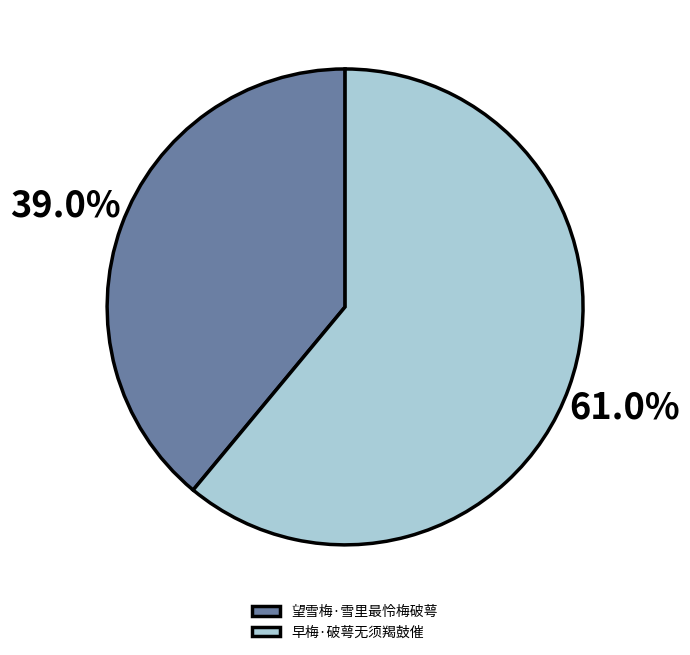

Is it true that 早梅·破萼无须羯鼓催 is 66% of the pie?

False